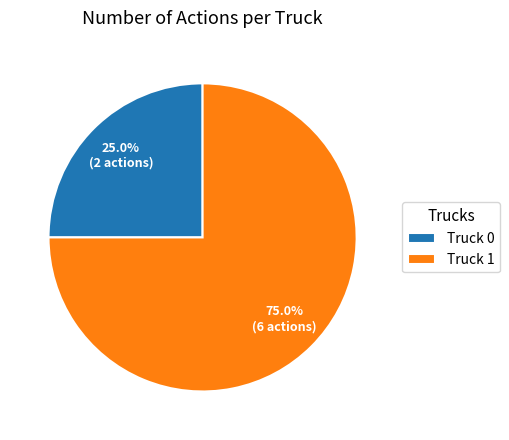

To the nearest percent, what portion does Truck 1 represent?

75%